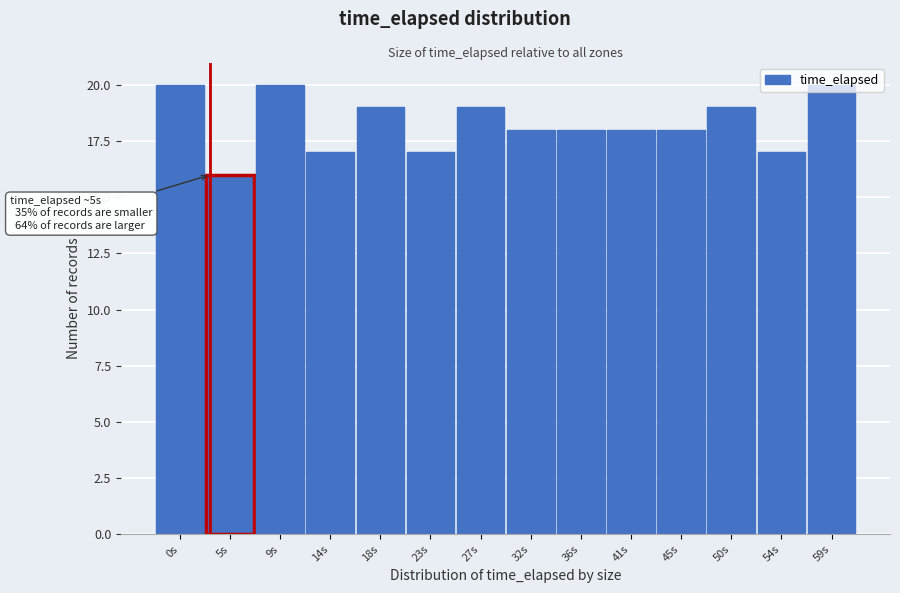

Which has a higher value, 18s or 54s?

18s